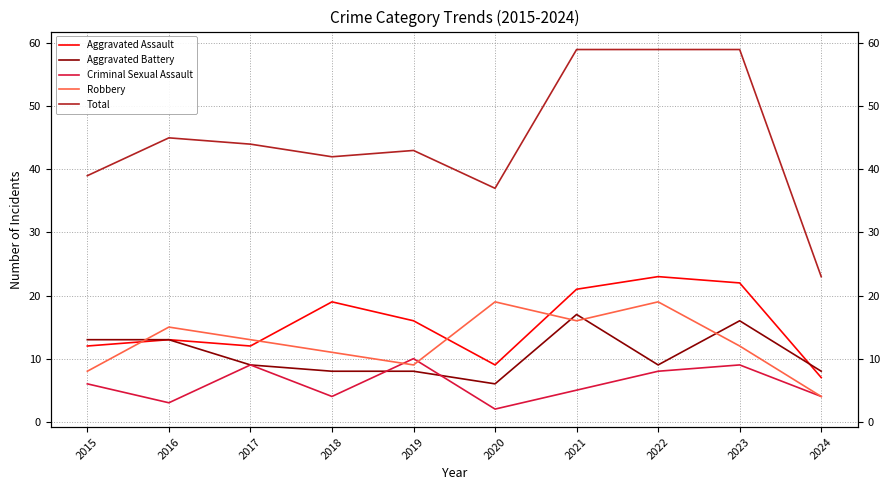

What is the value of the Criminal Sexual Assault point at the 10th from the left?

4